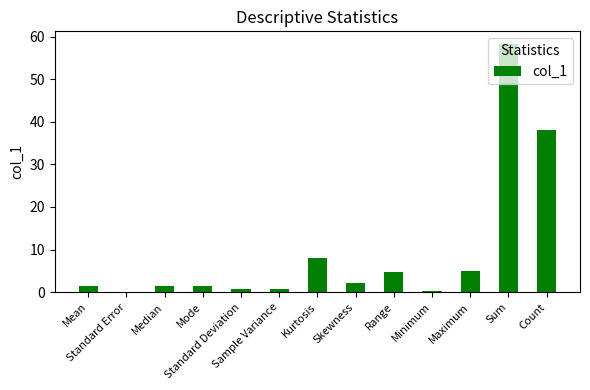

Which has a higher value, Standard Error or Standard Deviation?

Standard Deviation